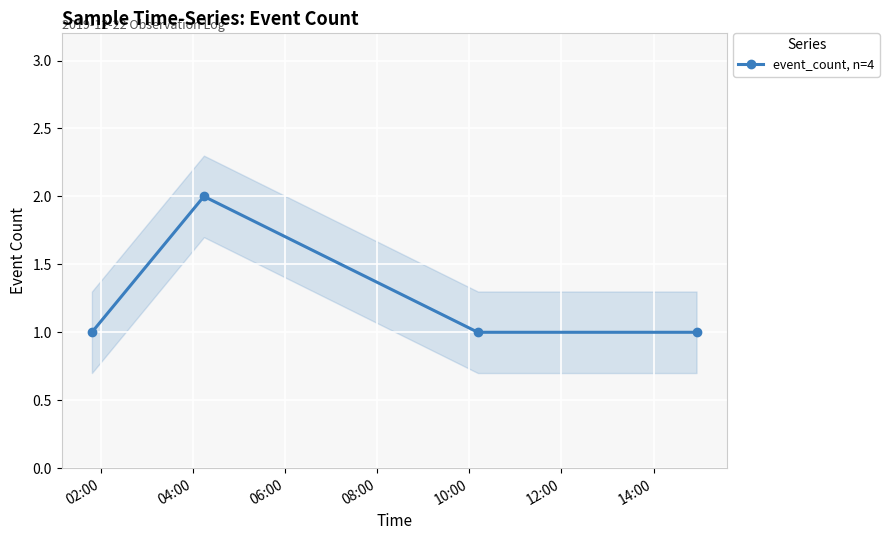

In event_count, n=4, how many points are higher than both neighbors (excluding endpoints)?

1